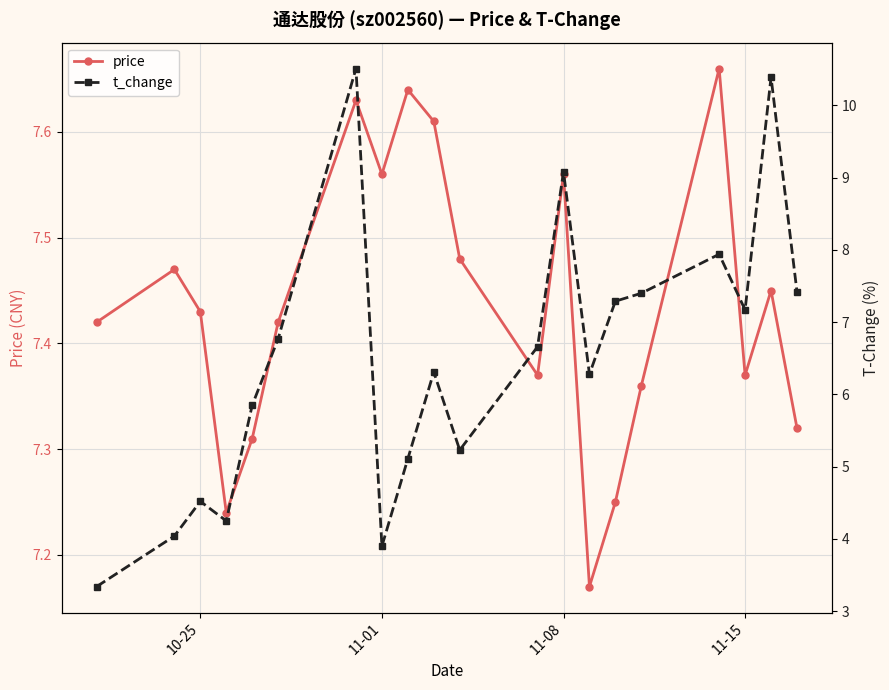

Count the price values in the range 7 to 8.

20